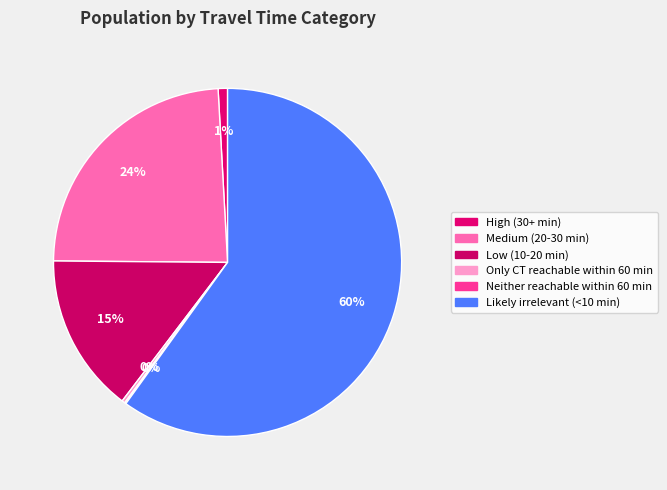

True or false: Medium (20-30 min) accounts for 24% of the total.

True